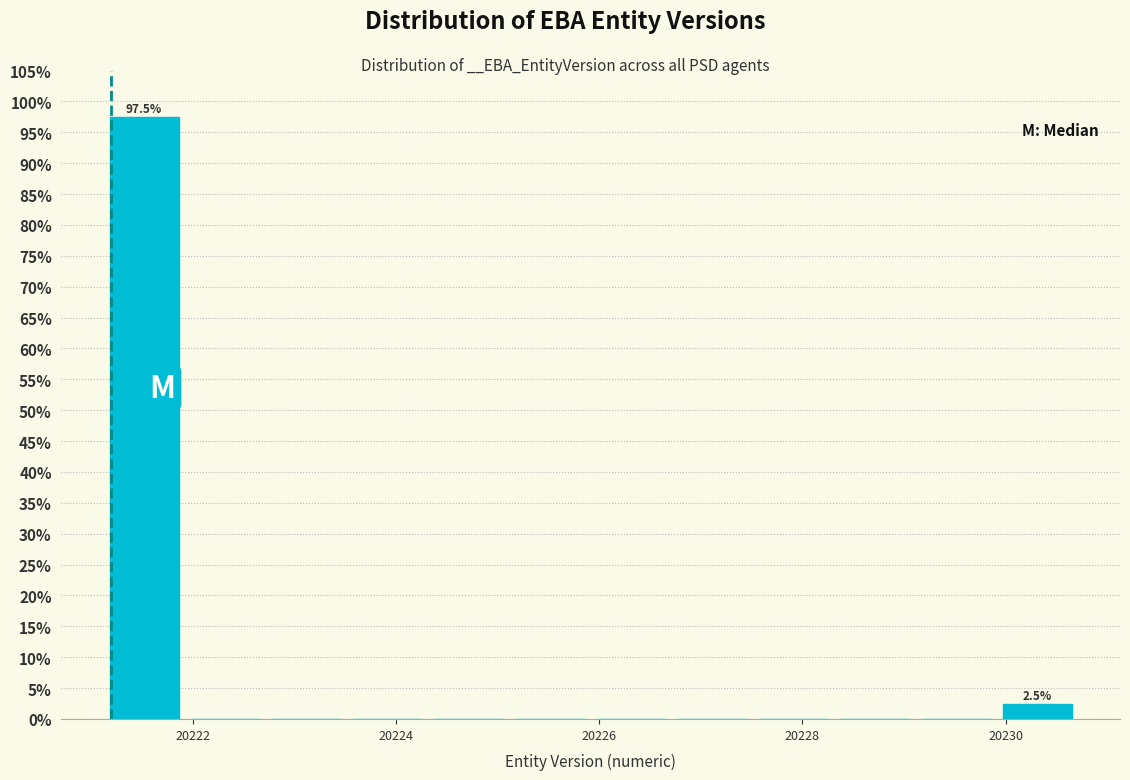

Read against the x-axis, roughly where is the centre of the tallest bar?

20221.6